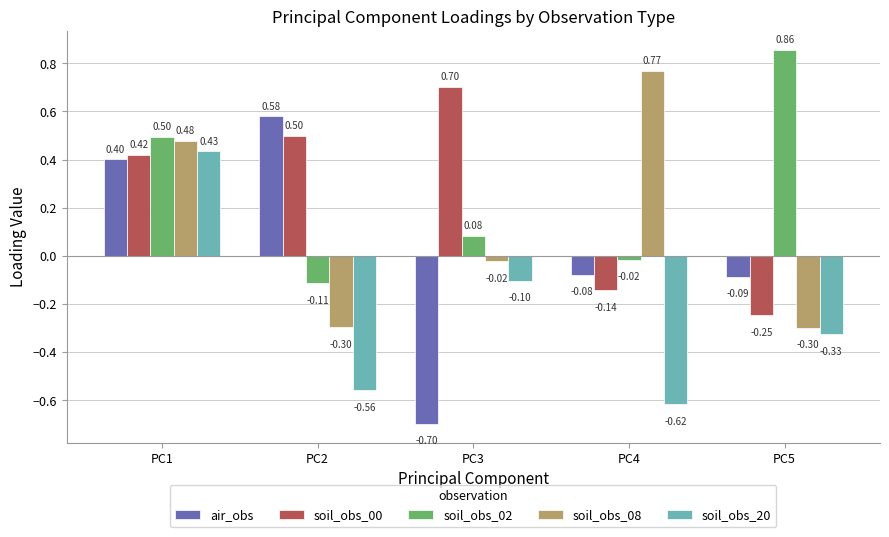

What is the value of the air_obs bar at the 4th from the left?

-0.1